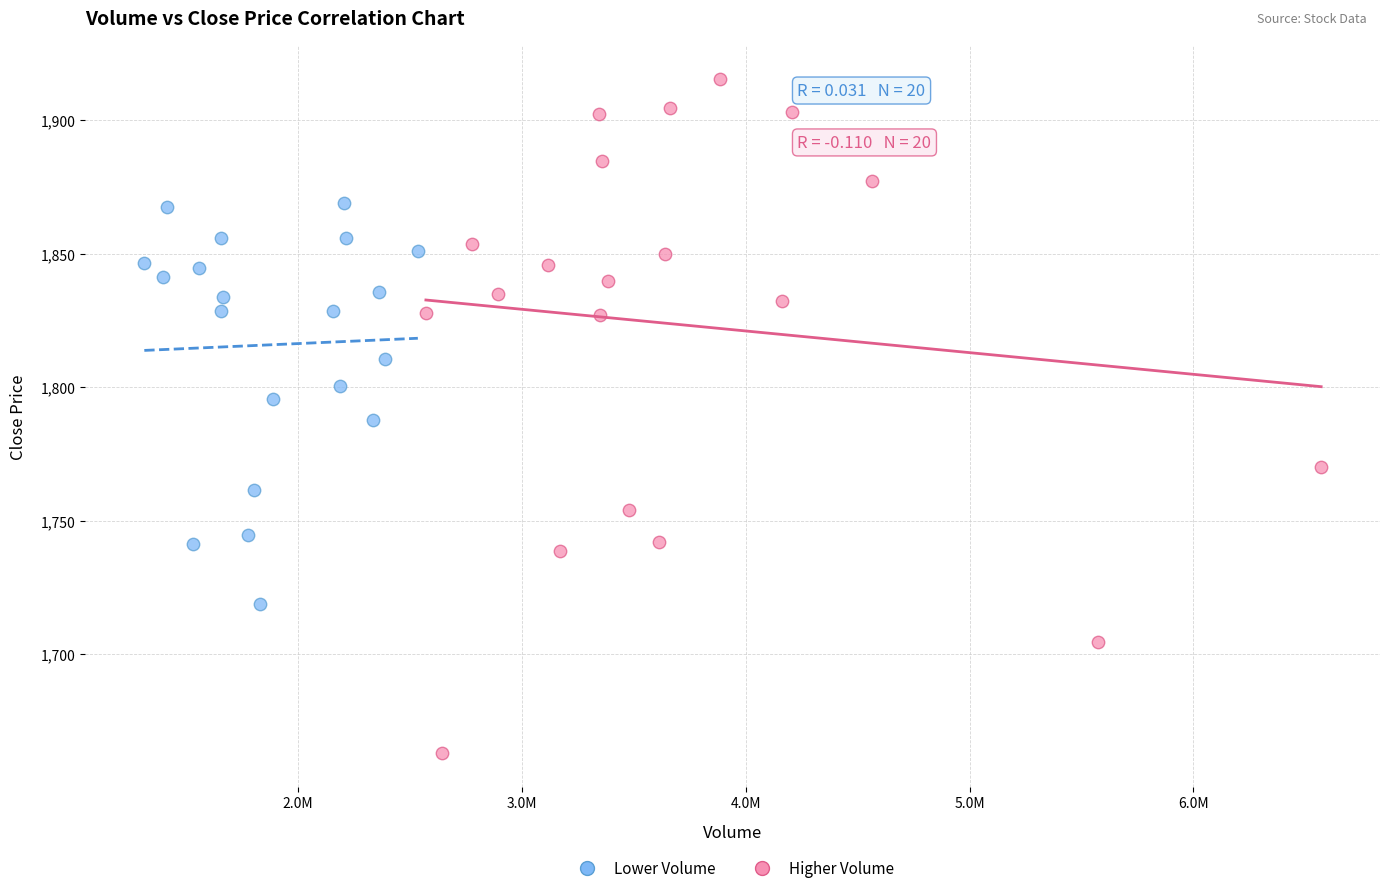

Which series has the largest Y range (max minus min)?

Higher Volume